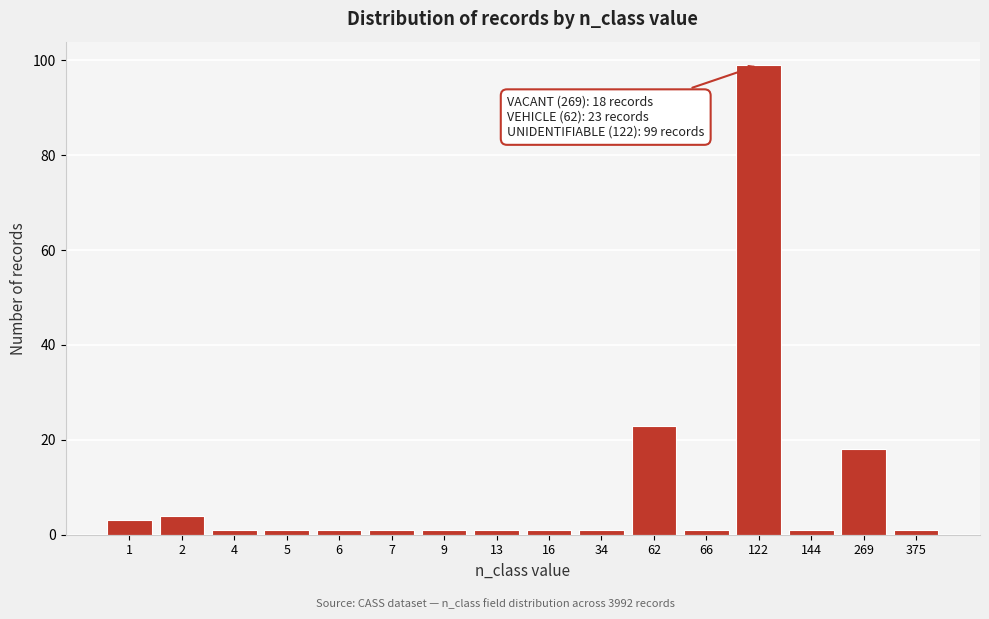

Reading left to right, transcribe all the data shown in this chart.

1=3	2=4	4=1	5=1	6=1	7=1	9=1	13=1	16=1	34=1	62=23	66=1	122=99	144=1	269=18	375=1